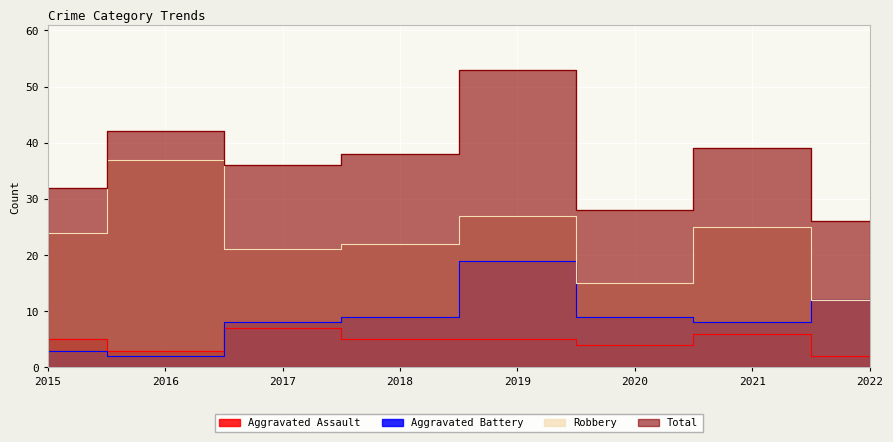

How many data points does each series have?

8